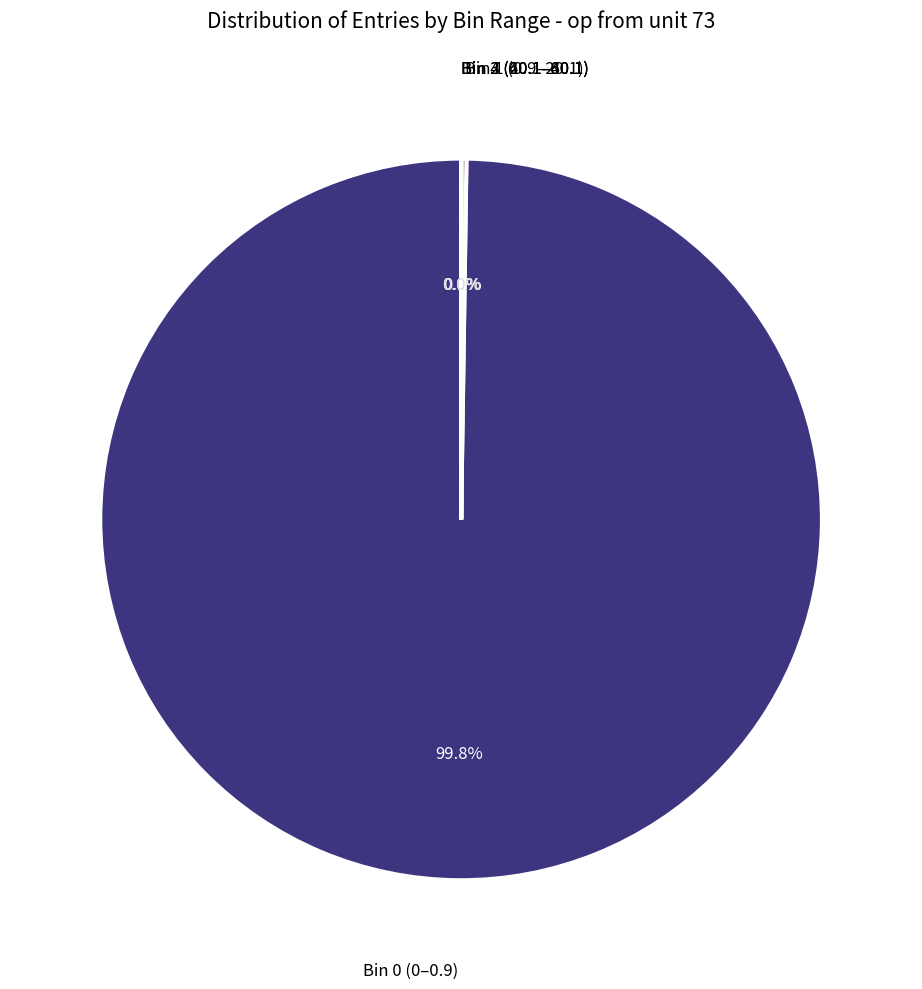

Is there any slice that represents more than half of the pie?

Yes